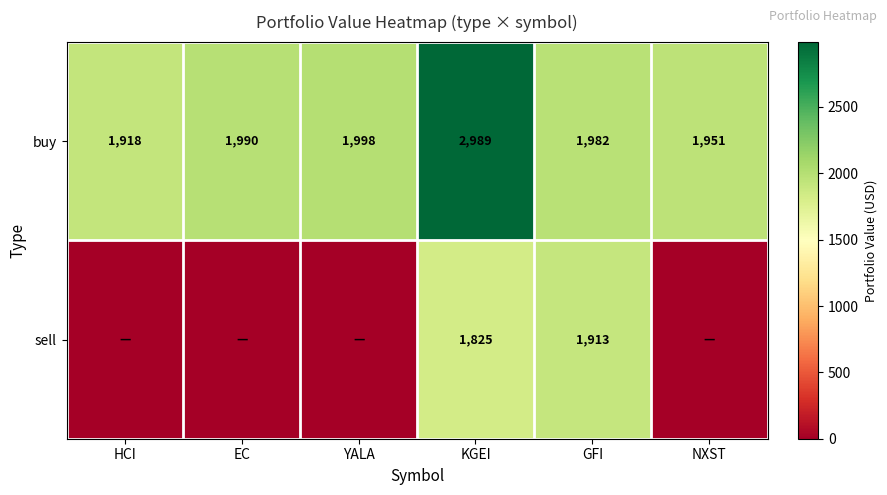

What is the difference between the highest and lowest values at KGEI?

1164